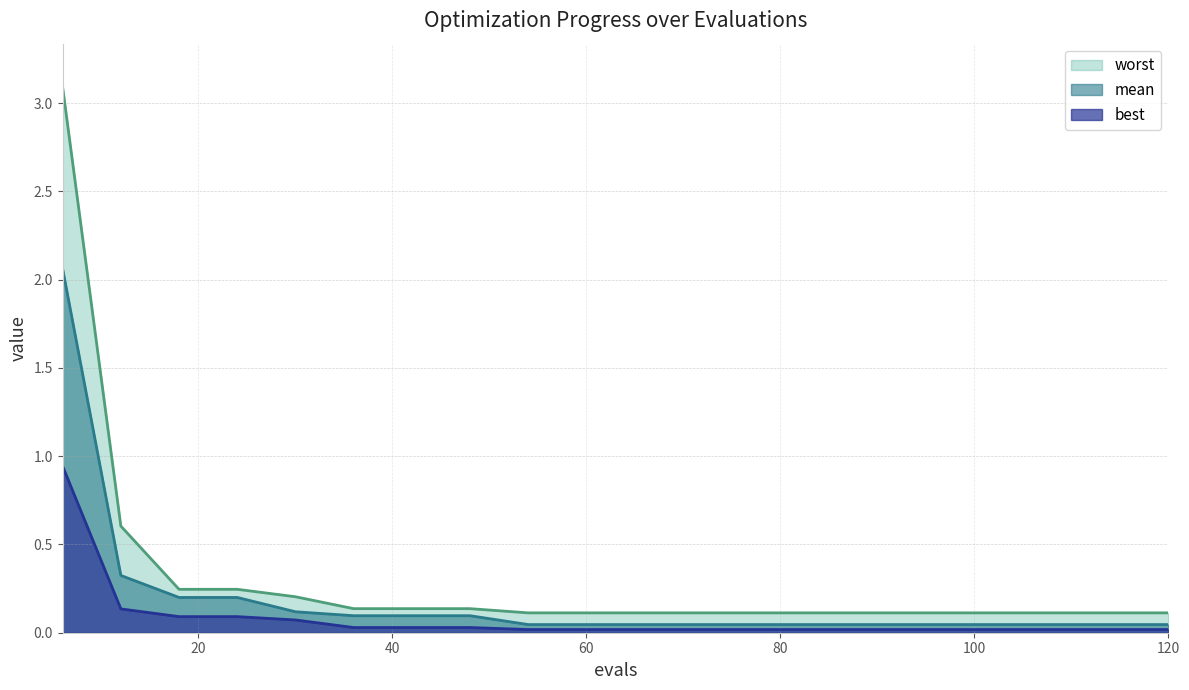

Which series has the largest range (max minus min)?

worst